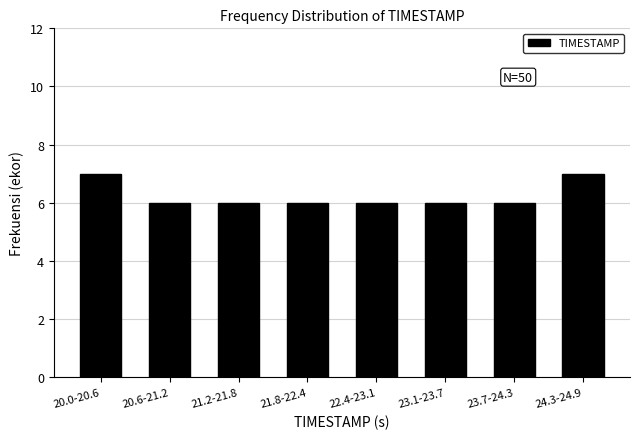

Reading right to left, what are all the values shown in this chart?

24.3-24.9=7	23.7-24.3=6	23.1-23.7=6	22.4-23.1=6	21.8-22.4=6	21.2-21.8=6	20.6-21.2=6	20.0-20.6=7